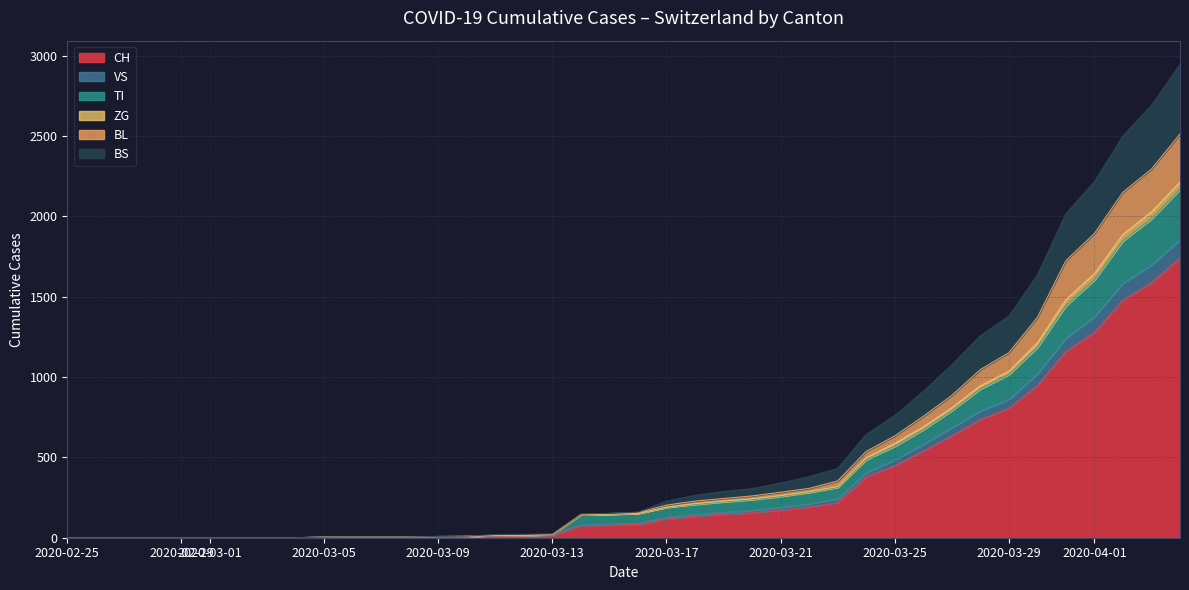

What is the maximum value for CH?

1742